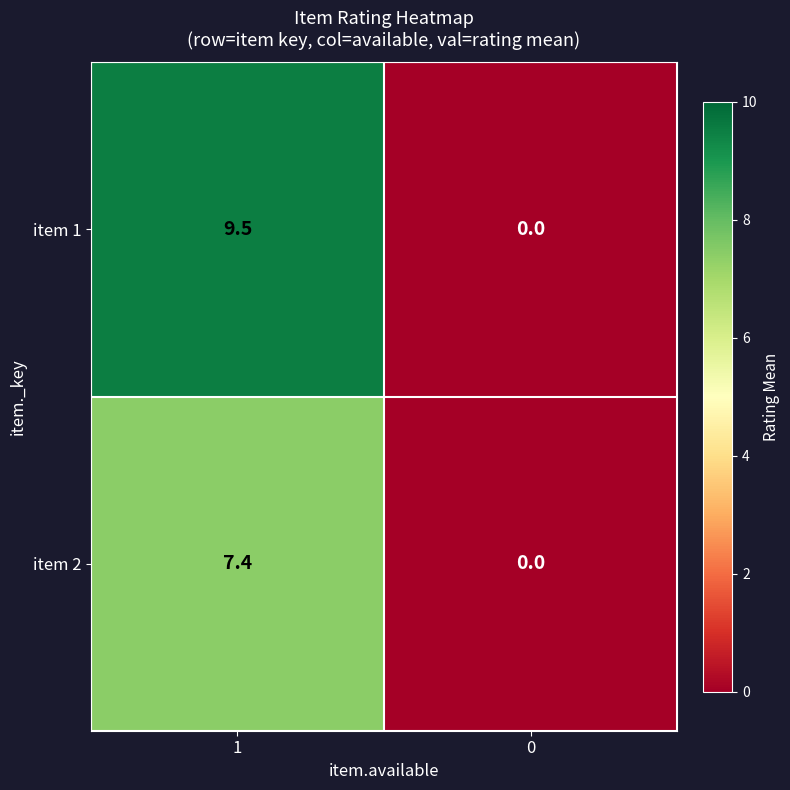

True or false: item 2 has a value of 0.0 at 0.

True